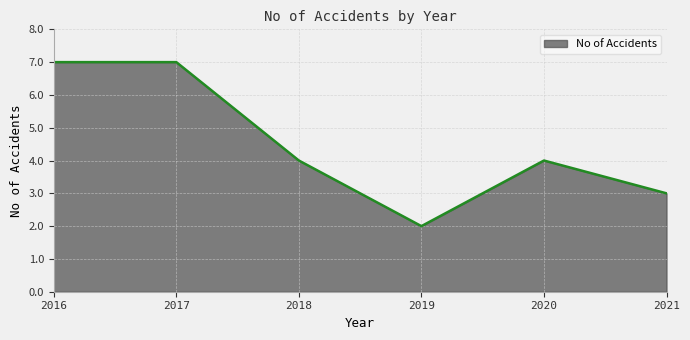

Which label corresponds to the smallest value in the chart?

2019